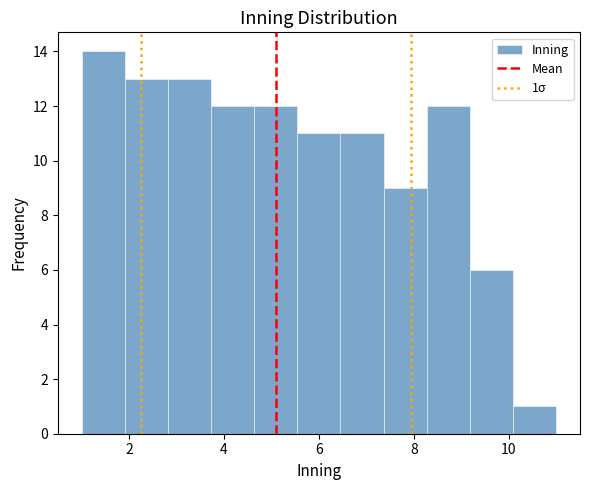

Over which range of the x-axis is the bar tallest?

1.0 to 2.0